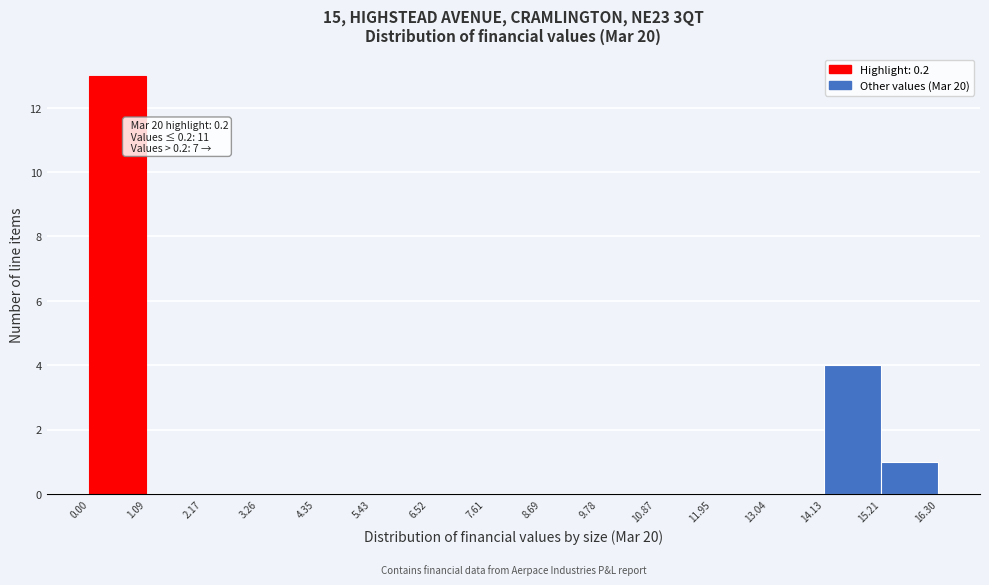

Over which range of the x-axis is the bar tallest?

0.00 to 1.09